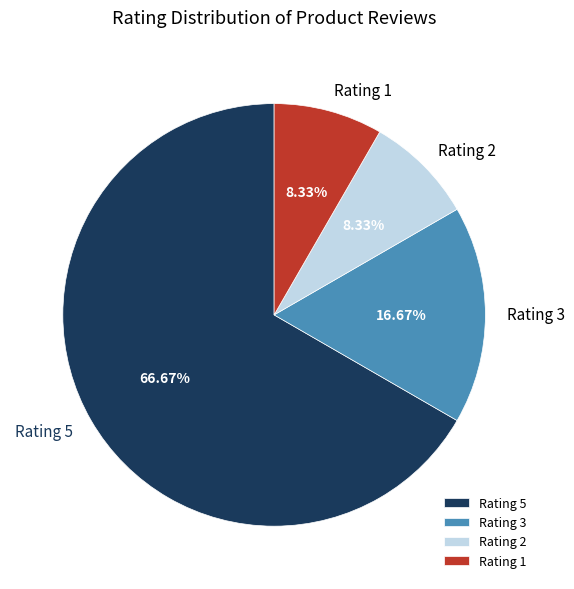

What portion of the pie excludes Rating 3?

83.3%